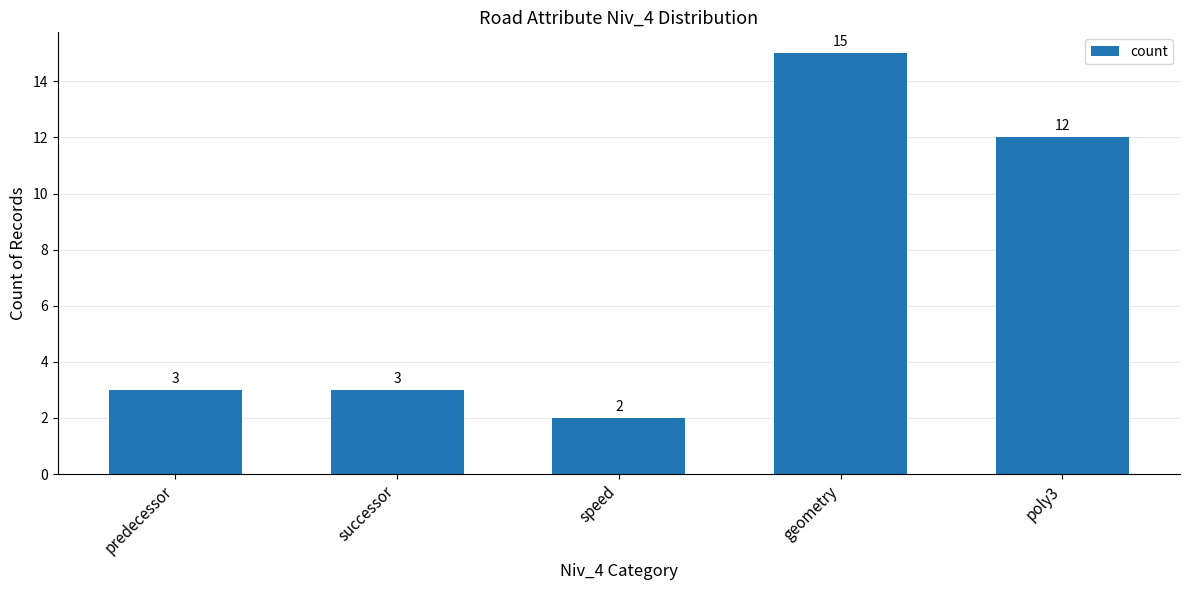

What is the change in value from predecessor to poly3?

+9